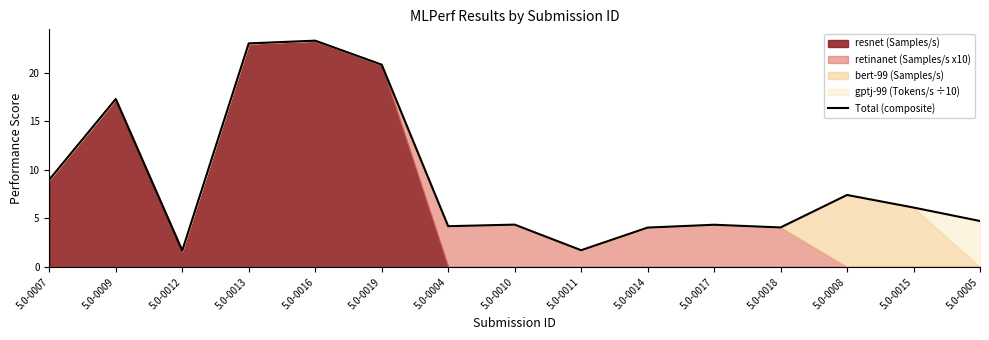

Does the chart have visible grid lines?

No